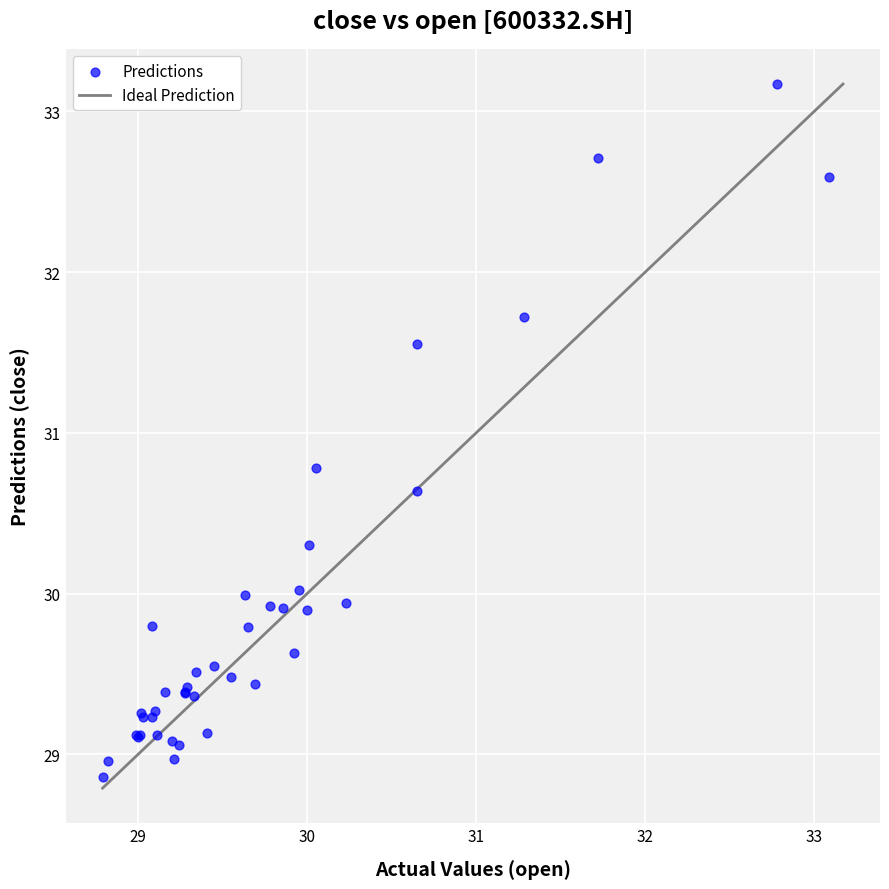

What Y value in the scatter plot is closest to 31?

30.8